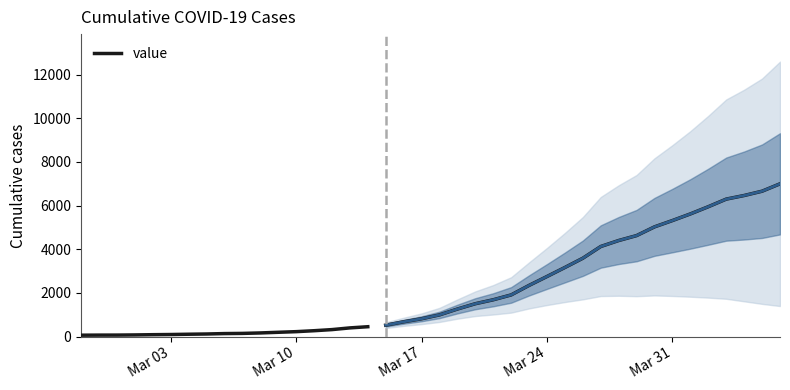

Is it true that the value at Mar 03 is 95?

True